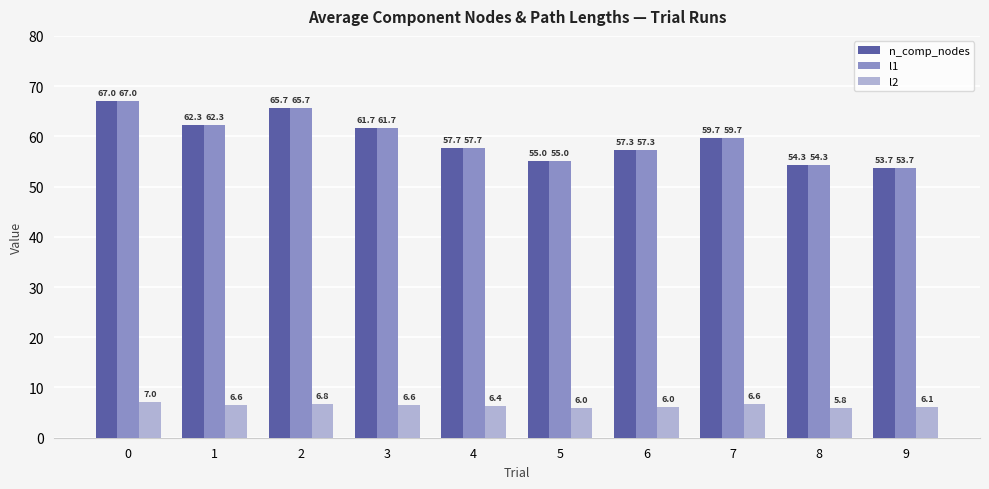

Reading right to left, extract all data points from this chart.

n_comp_nodes: 9=53.7	8=54.3	7=59.7	6=57.3	5=55.0	4=57.7	3=61.7	2=65.7	1=62.3	0=67.0
l1: 9=53.7	8=54.3	7=59.7	6=57.3	5=55.0	4=57.7	3=61.7	2=65.7	1=62.3	0=67.0
l2: 9=6.1	8=5.8	7=6.6	6=6.0	5=6.0	4=6.4	3=6.6	2=6.8	1=6.6	0=7.0